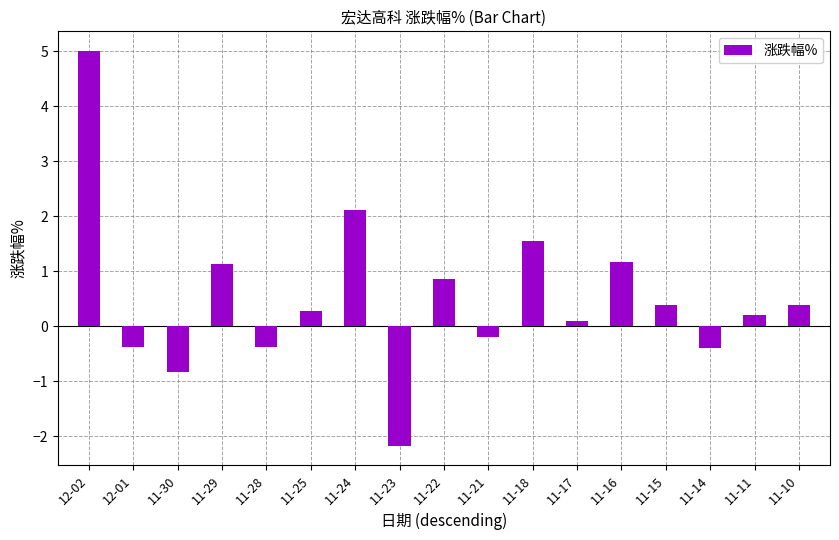

Between 11-22 and 11-28, which is larger?

11-22